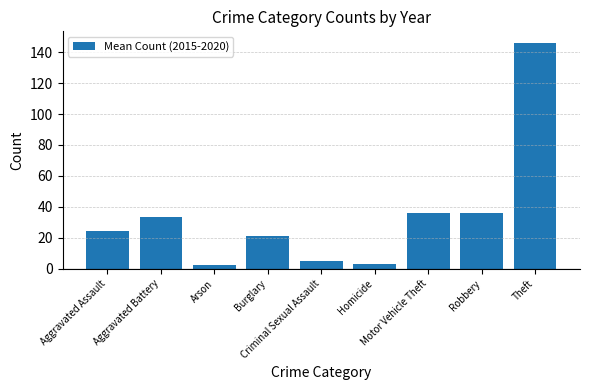

How many distinct data groups are displayed?

1